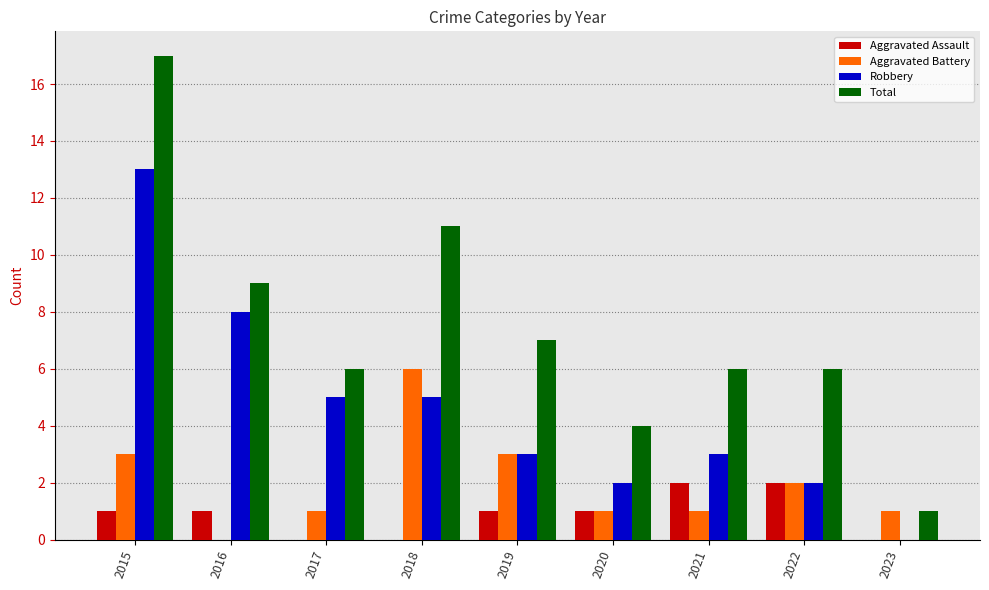

At which category is the sum across all series the highest?

2015